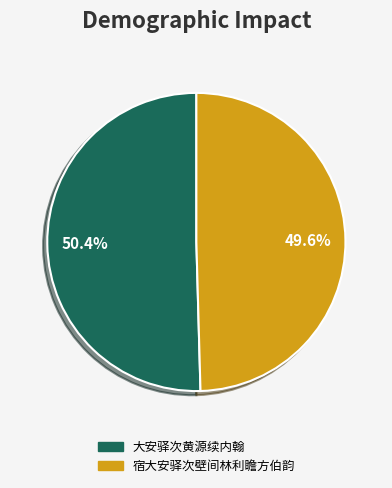

Approximately how many times larger is the value at 宿大安驿次壁间林利瞻方伯韵 compared to 大安驿次黄源续内翰?

1.0